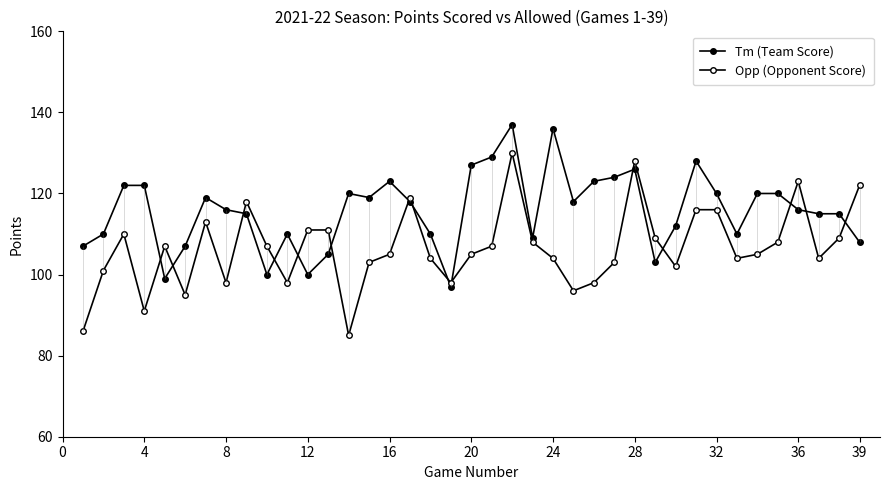

How many values in the Tm (Team Score) series exceed 116?

19